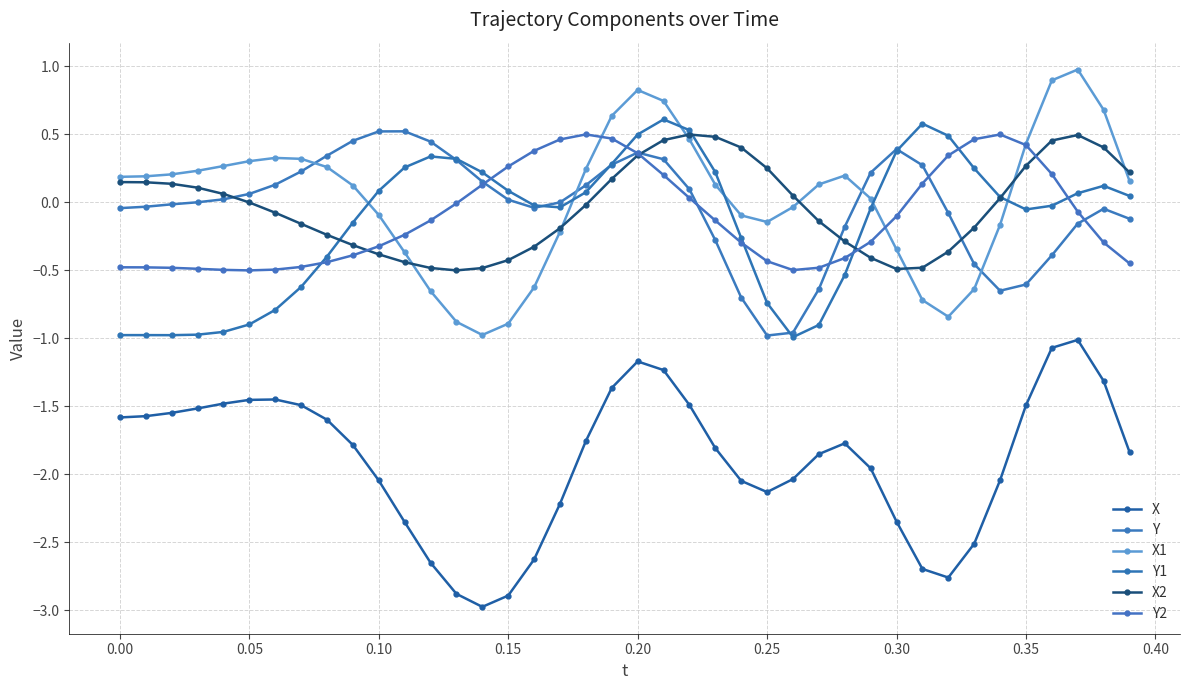

Is this an area chart (filled region under the line)?

No